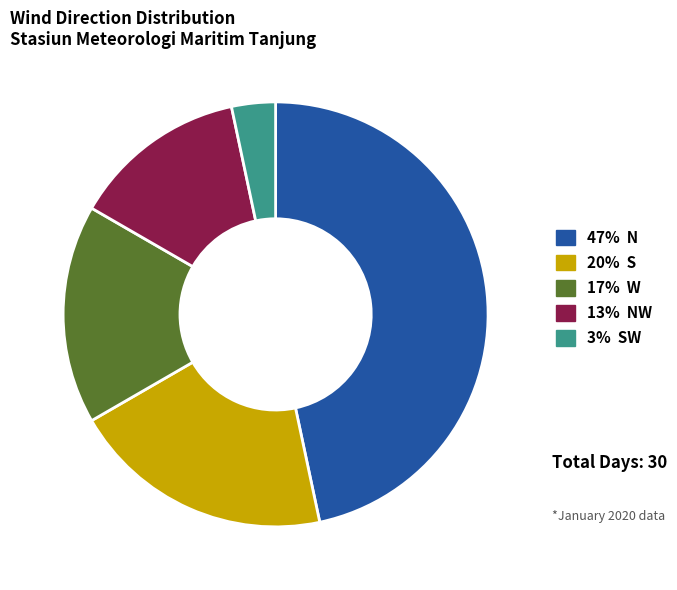

Is there any slice that represents more than half of the pie?

No